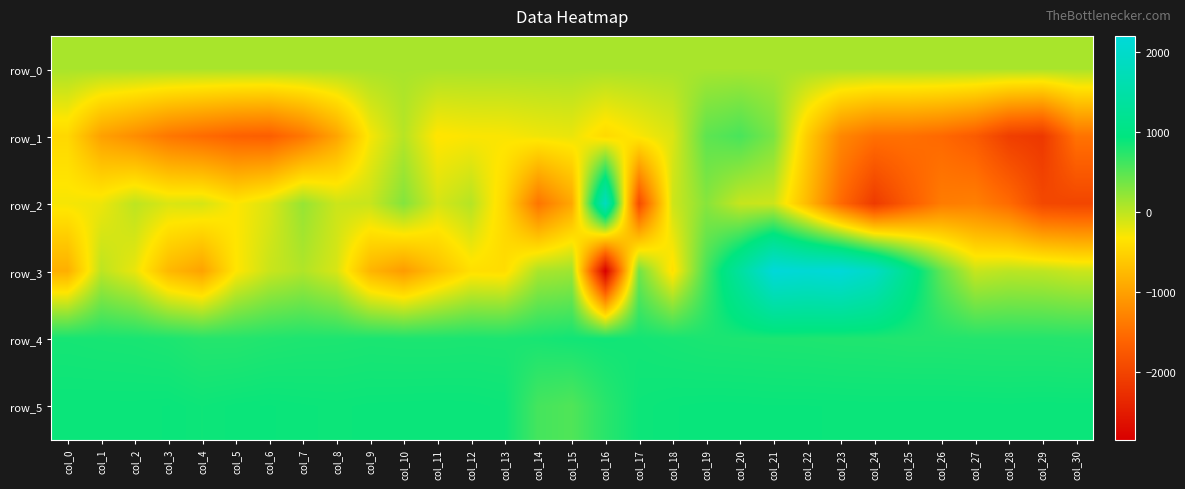

Which category has the lowest value in the row_3 series?

col_16